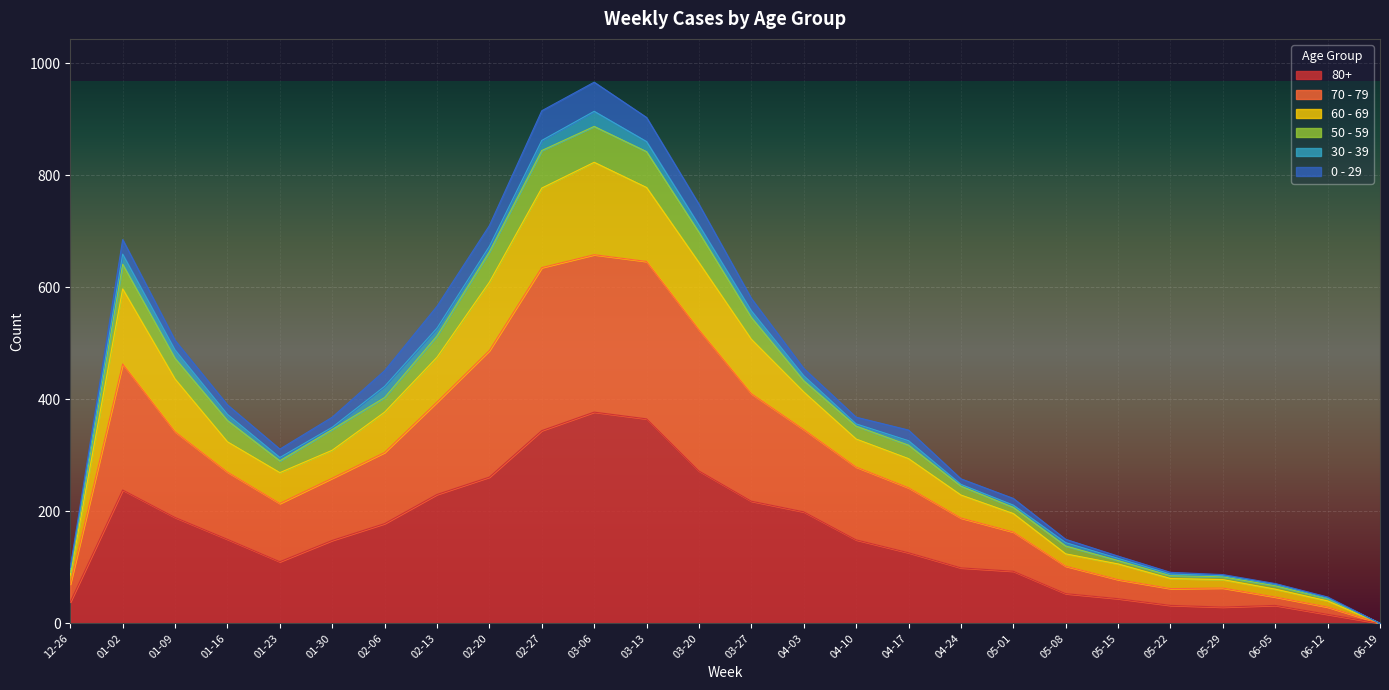

The 80+ series shows 377 at 03-06. True or false?

True